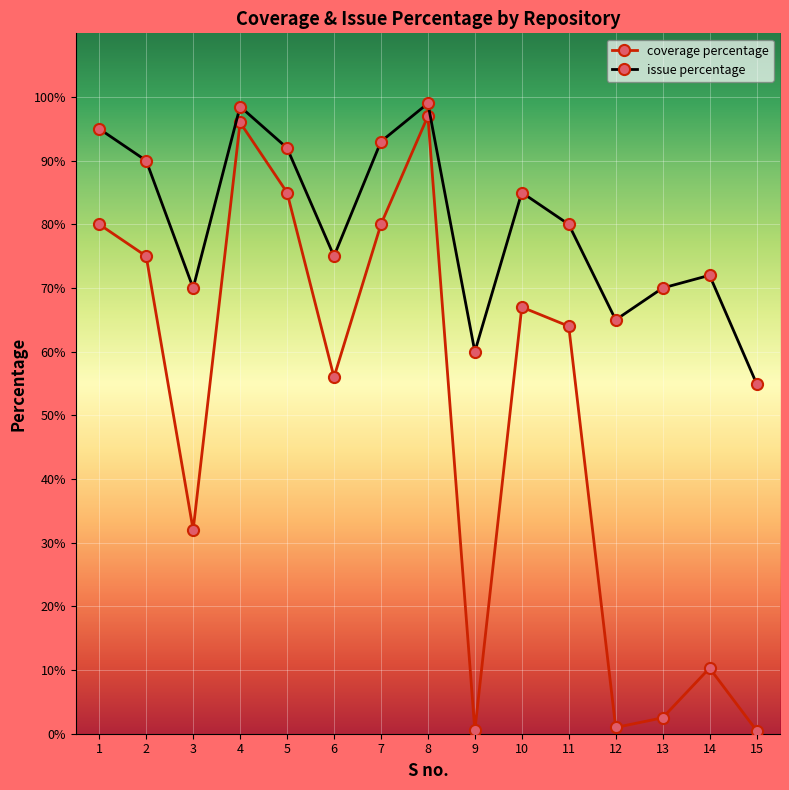

Reading left to right, extract all data points from this chart.

coverage percentage: 1=80.0	2=75.0	3=32.0	4=96.0	5=85.0	6=56.0	7=80.0	8=97.0	9=0.5	10=67.0	11=64.0	12=1.0	13=2.5	14=10.3	15=0.5
issue percentage: 1=95.0	2=90.0	3=70.0	4=98.5	5=92.0	6=75.0	7=93.0	8=99.0	9=60.0	10=85.0	11=80.0	12=65.0	13=70.0	14=72.0	15=55.0